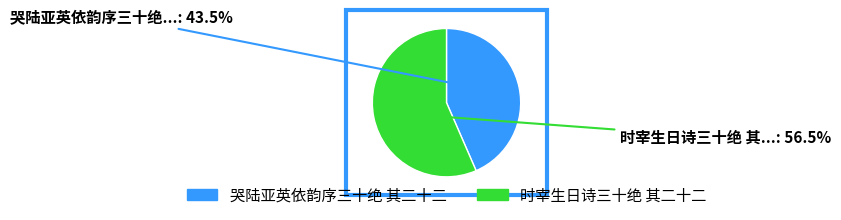

Is there any slice that represents more than half of the pie?

Yes